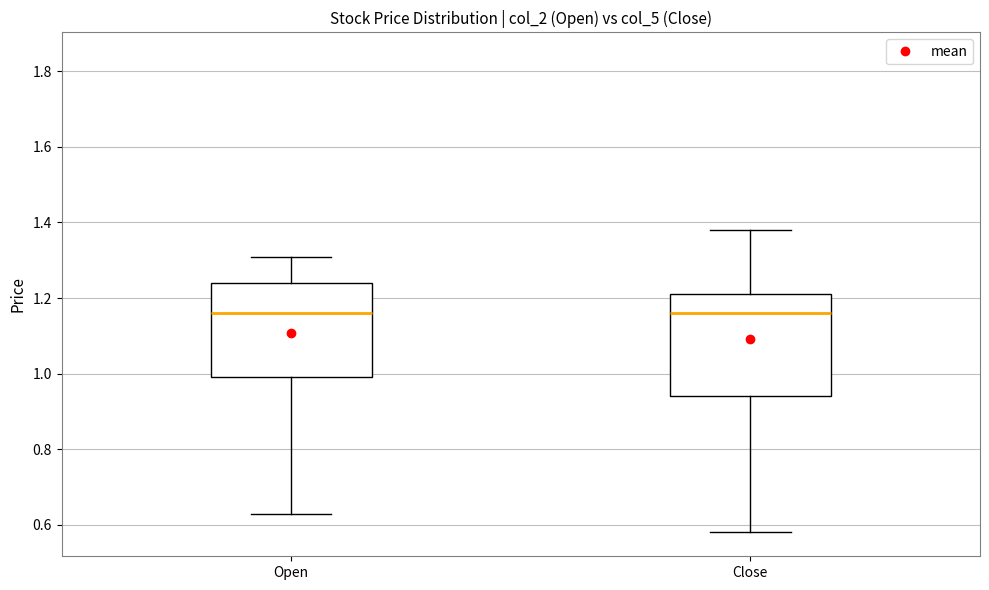

Which box is the tallest, from its lower edge to its upper edge?

Close